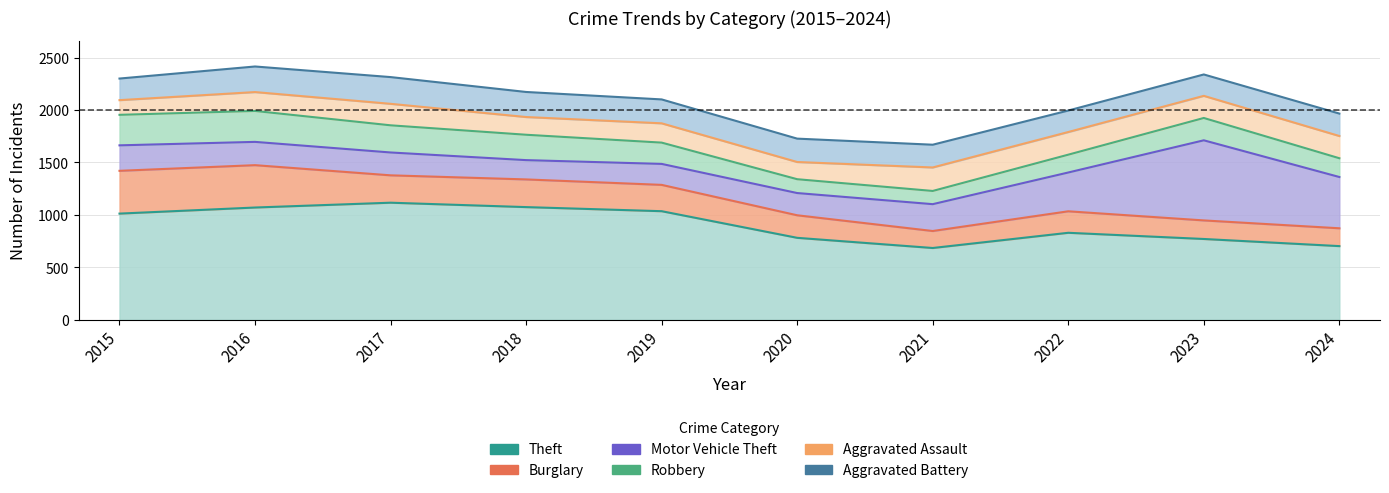

Rank the categories by Theft value from lowest to highest.

2021, 2024, 2023, 2020, 2022, 2015, 2019, 2016, 2018, 2017